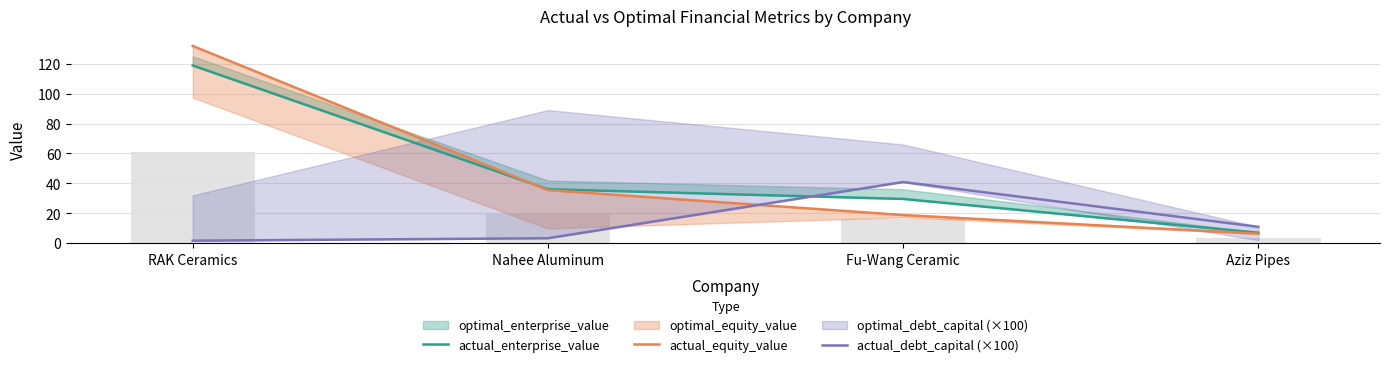

At how many categories does at least one series exceed 111?

1